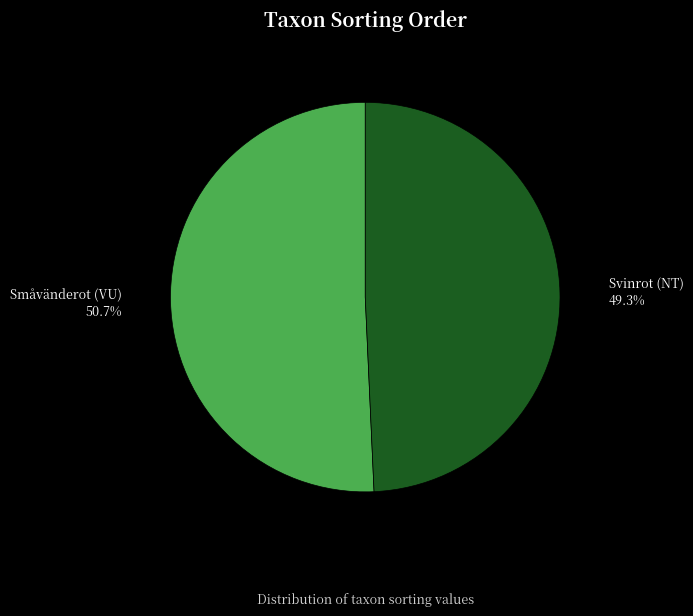

To the nearest percent, what percentage of the pie is Svinrot (NT)?

49%